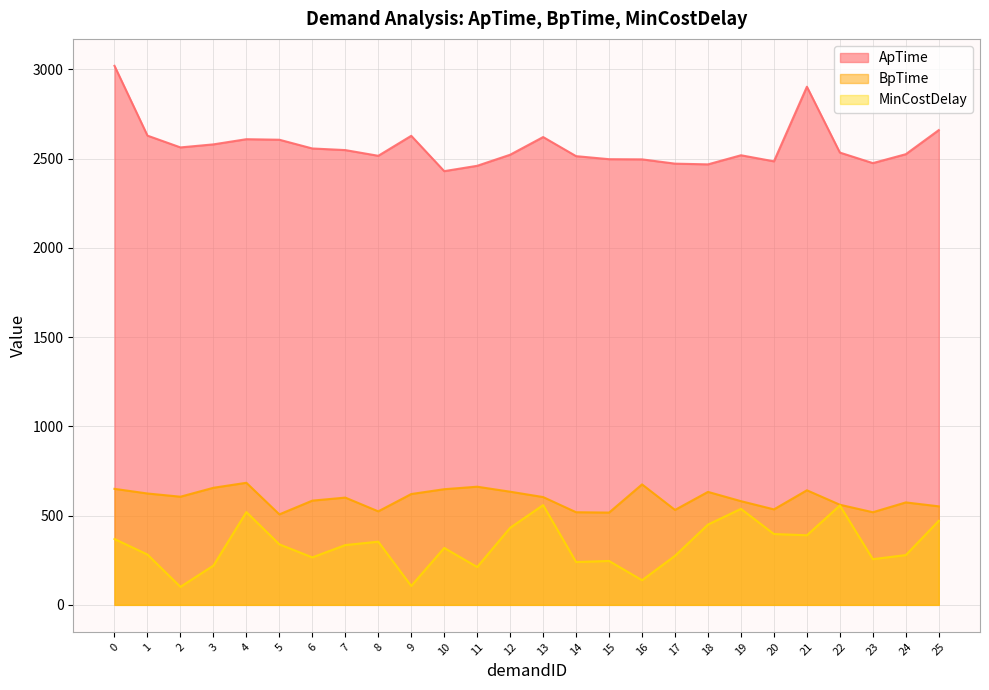

What is the lowest value of the MinCostDelay series?

101